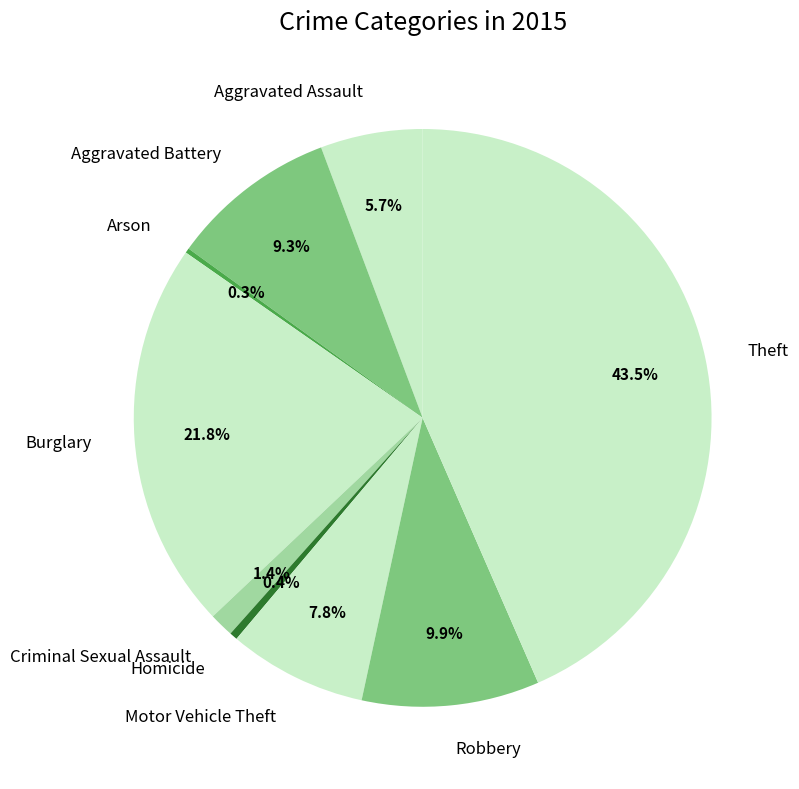

What percentage is NOT represented by Motor Vehicle Theft?

92.2%